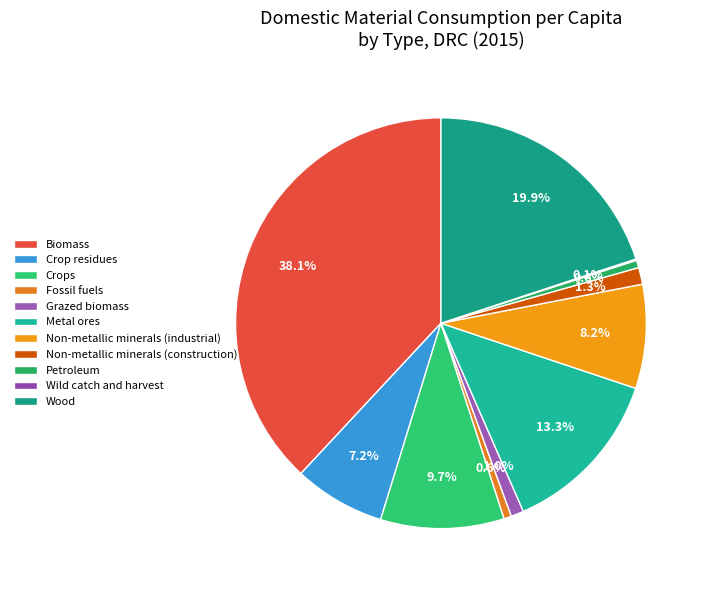

To the nearest percent, what percentage of the pie is Non-metallic minerals (construction)?

1%